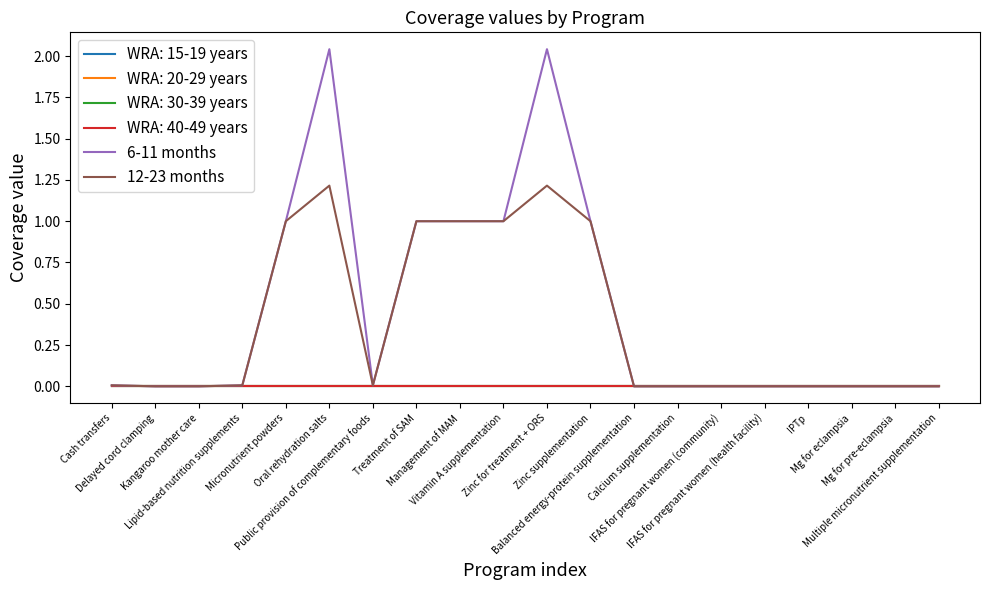

What is the label of the 20th point from the left?

Multiple micronutrient supplementation